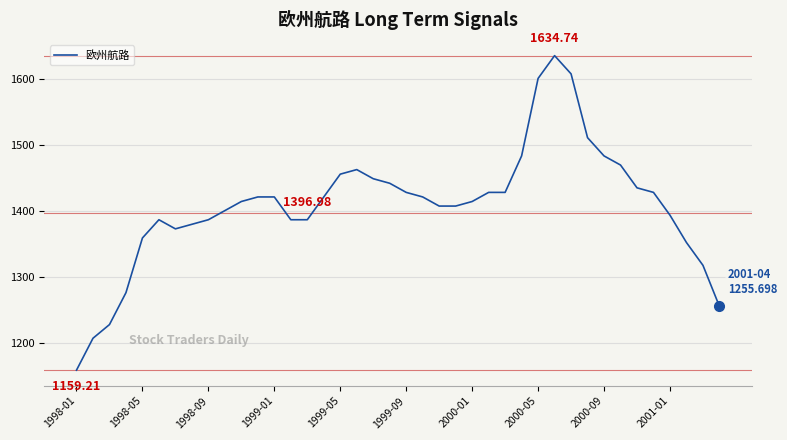

What is the greatest value displayed?

1634.7